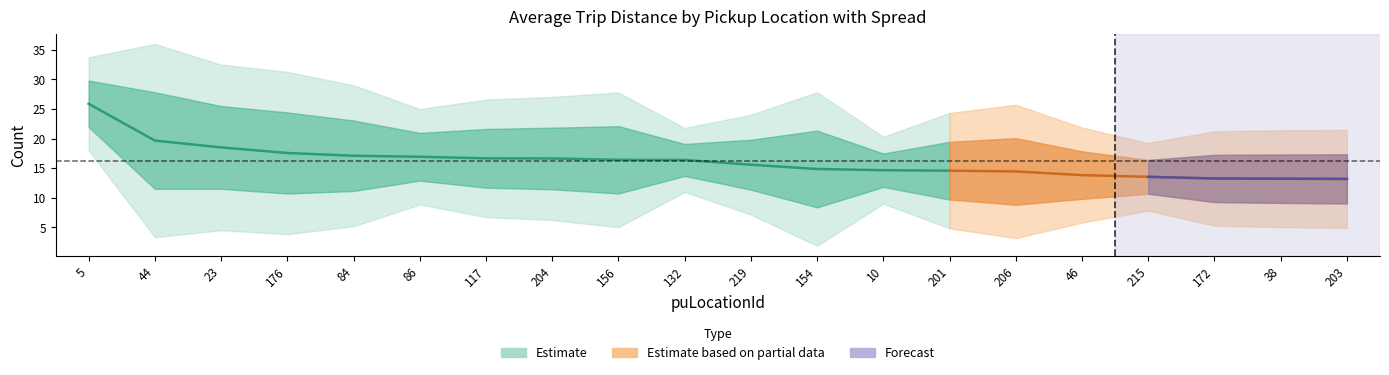

What value does the count series have at 219?

15.6